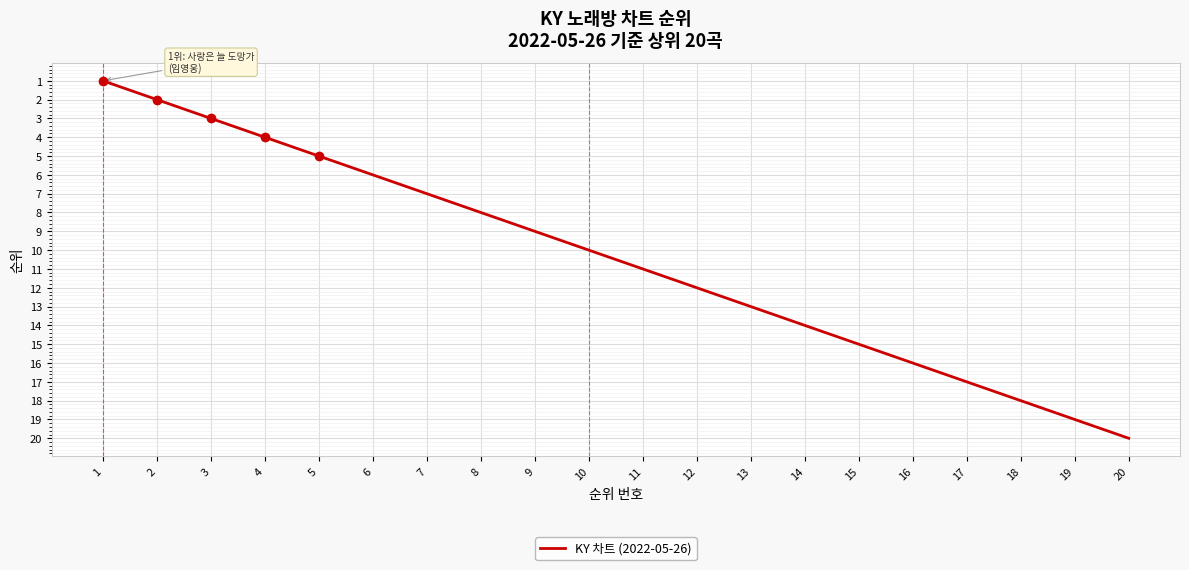

True or false: the data has more than 0 interior local peaks.

False